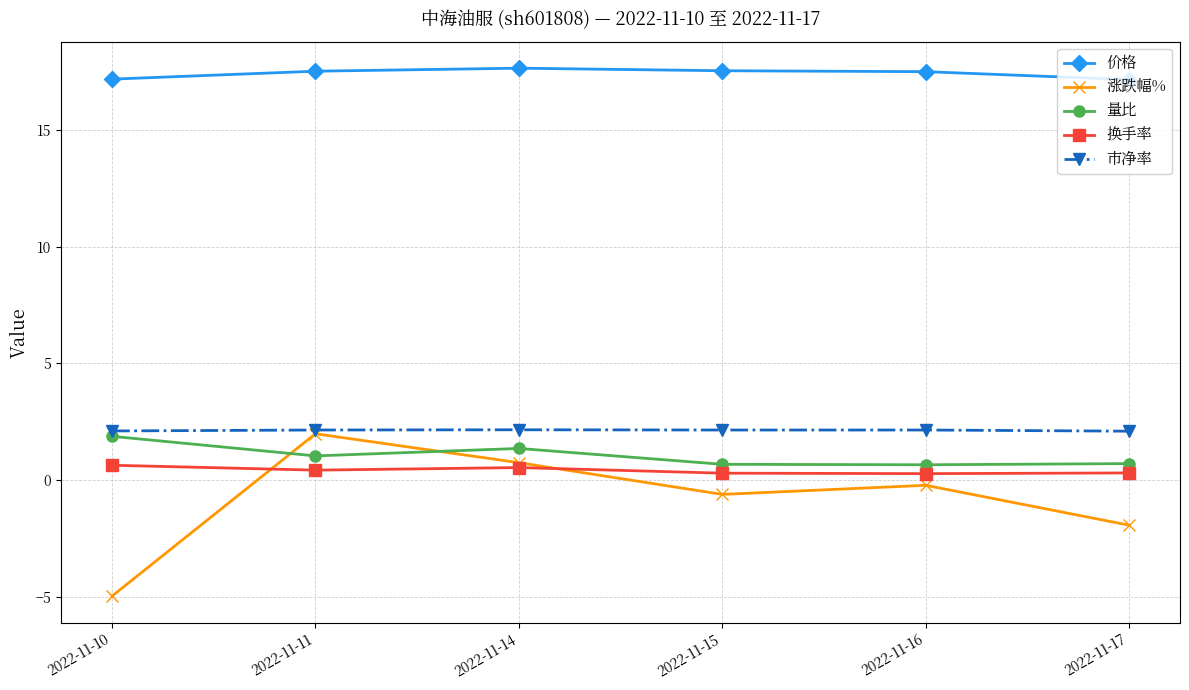

Which category has the lowest value across all series?

2022-11-10